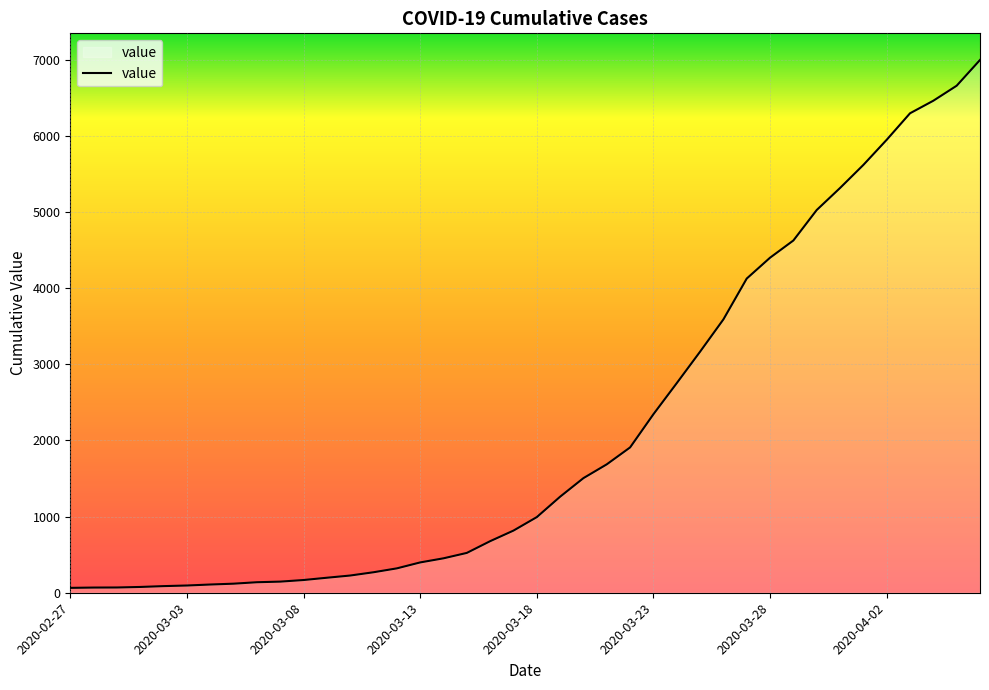

What is the maximum value shown in the chart?

6995